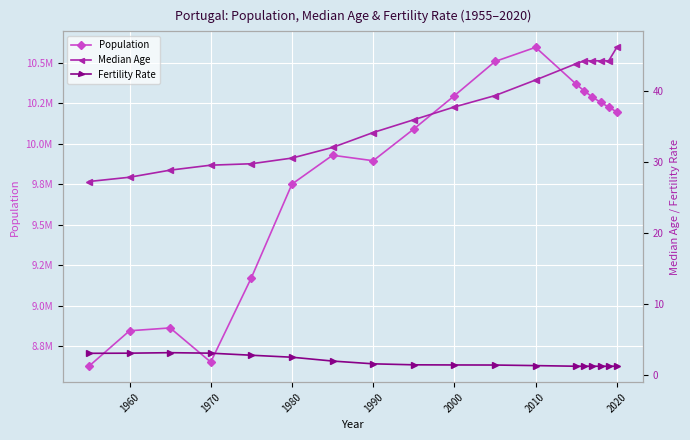

Read the Median Age value at 1970.

29.6